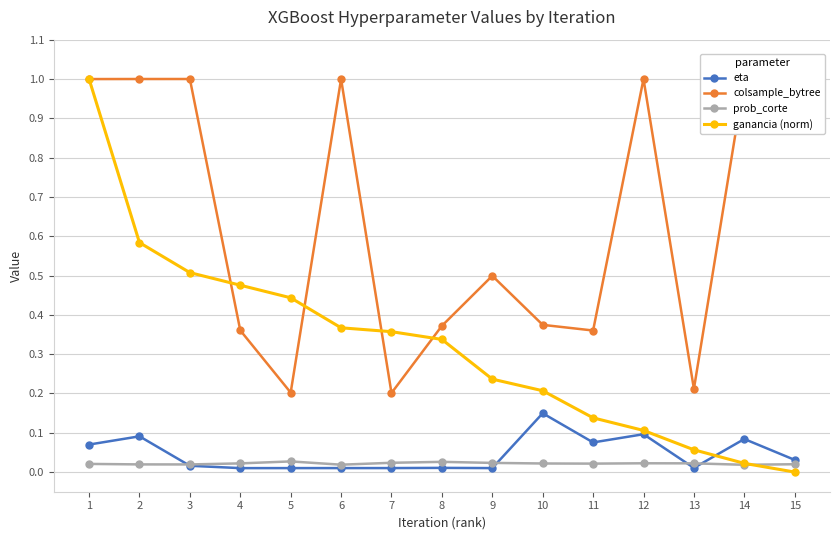

True or false: colsample_bytree has more than 0 points higher than both neighbors.

True